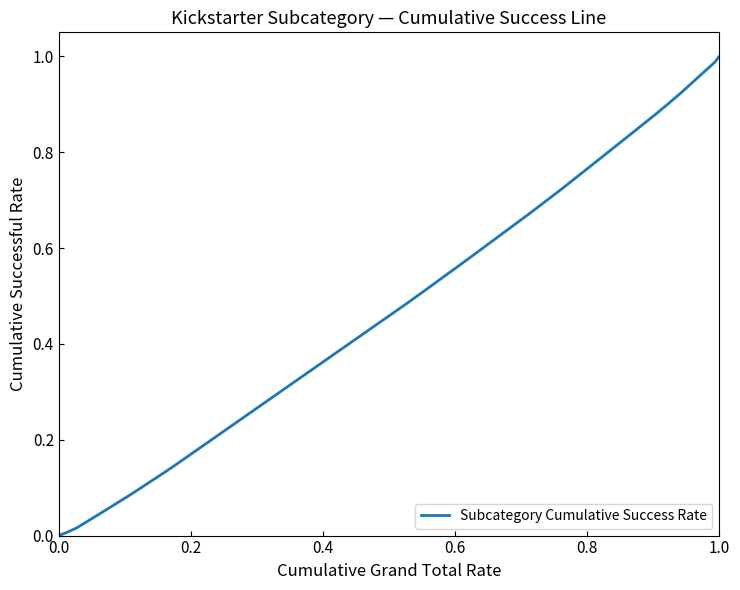

How many lines are shown in the chart?

1